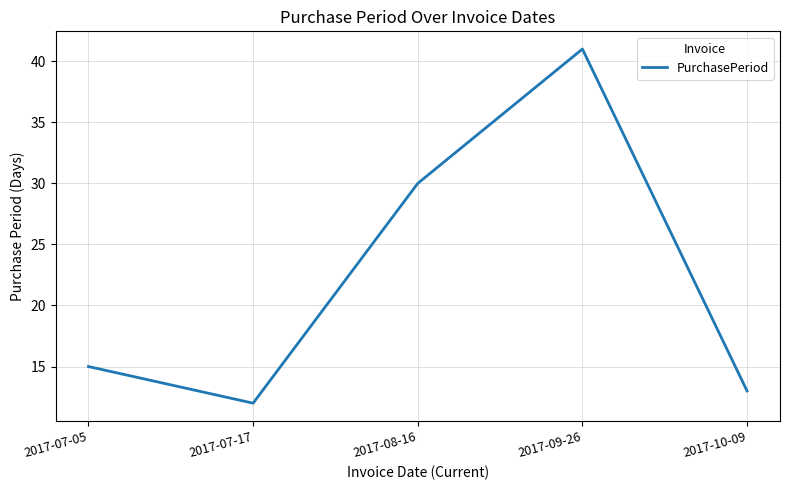

What position from the right is 2017-09-26?

2